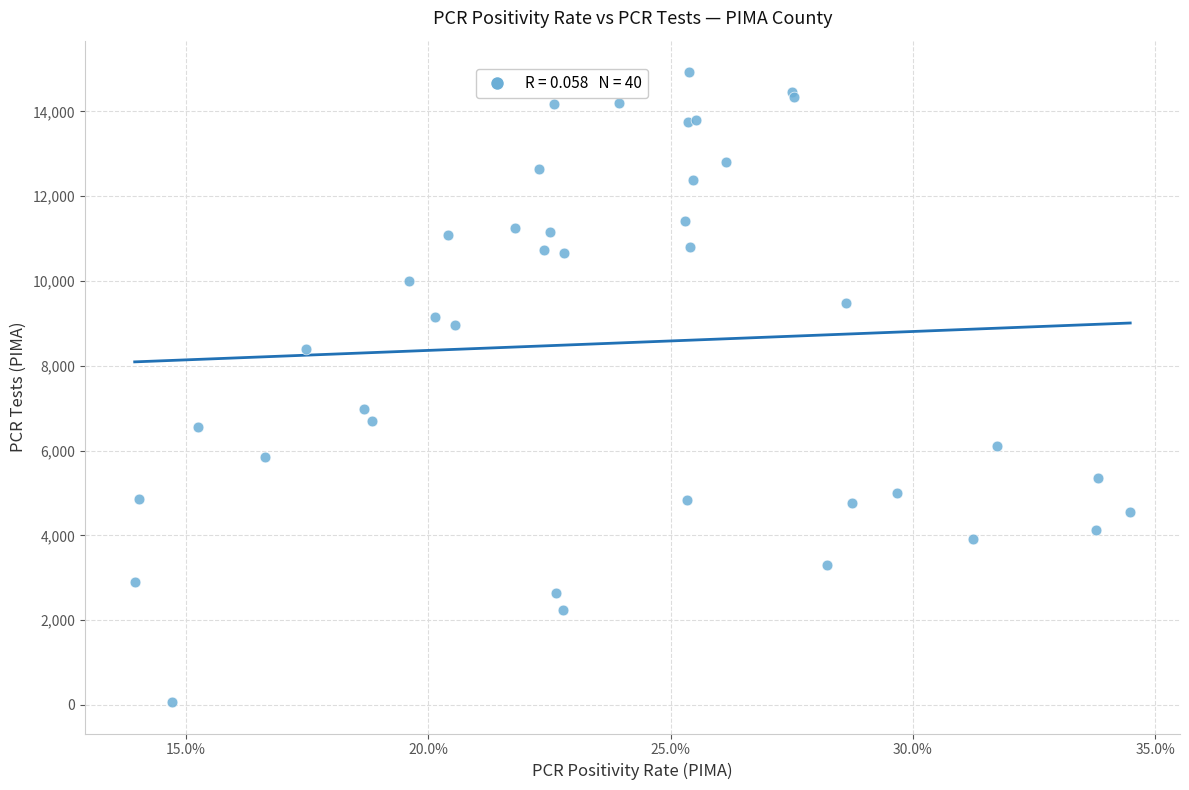

What Y value in the scatter plot is closest to 7496?

6979